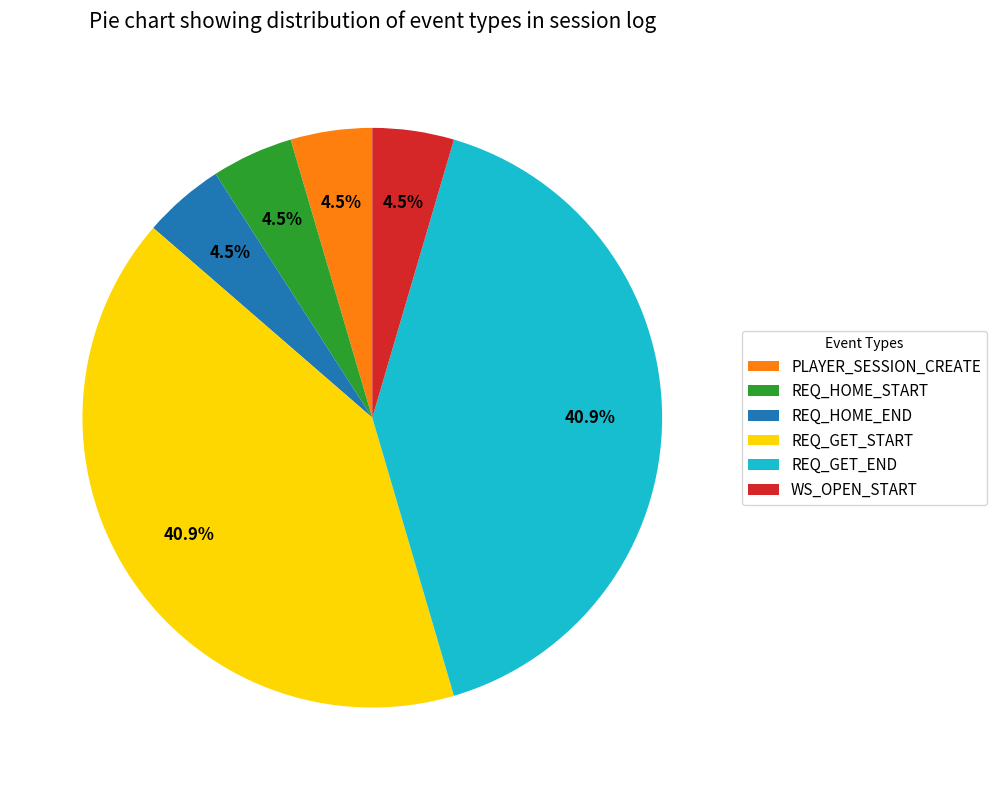

To the nearest percent, what is the difference between the largest and smallest slice percentages?

36%